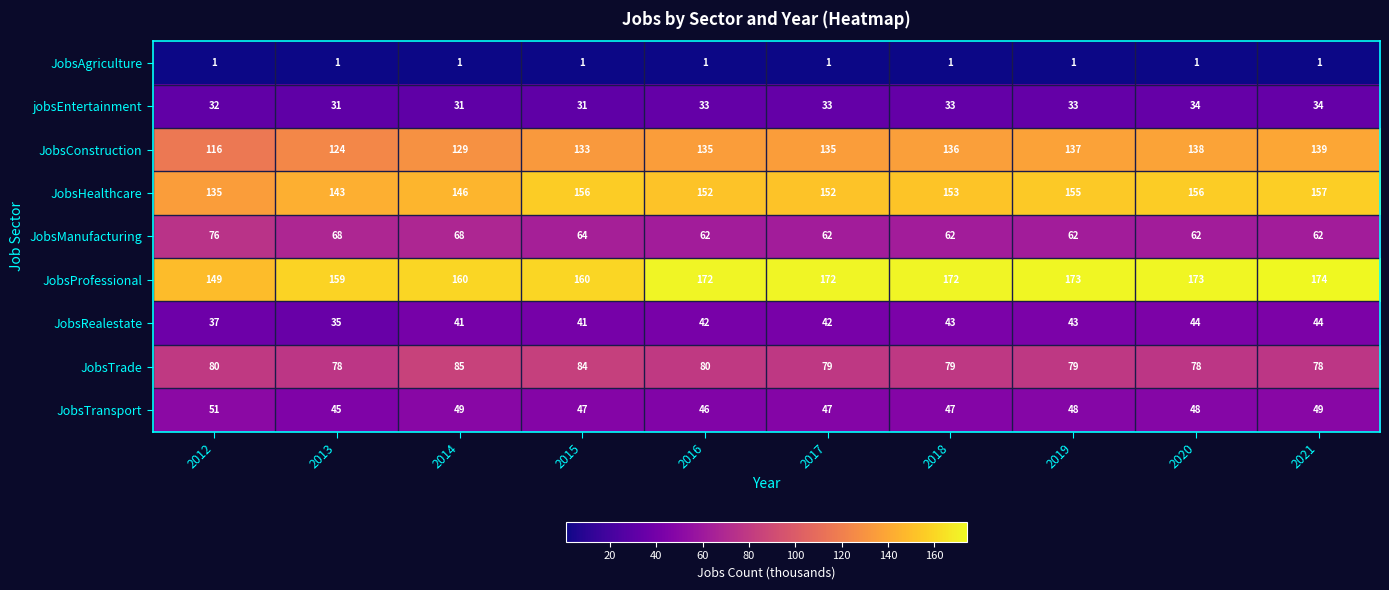

What is the greatest value displayed?

174